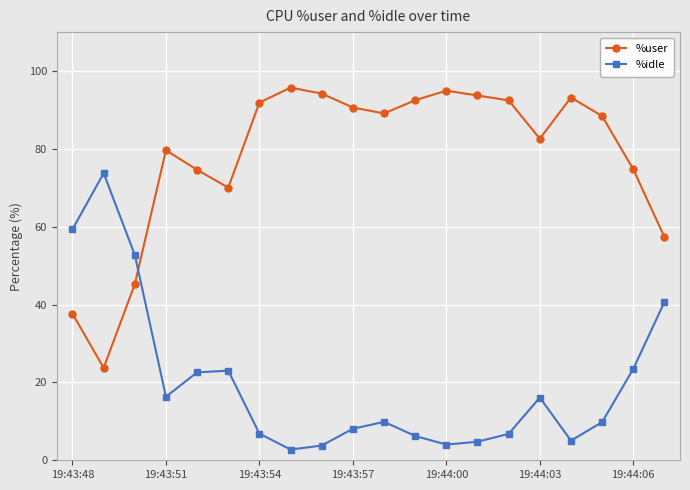

True or false: %idle has more than 0 points higher than both neighbors.

True